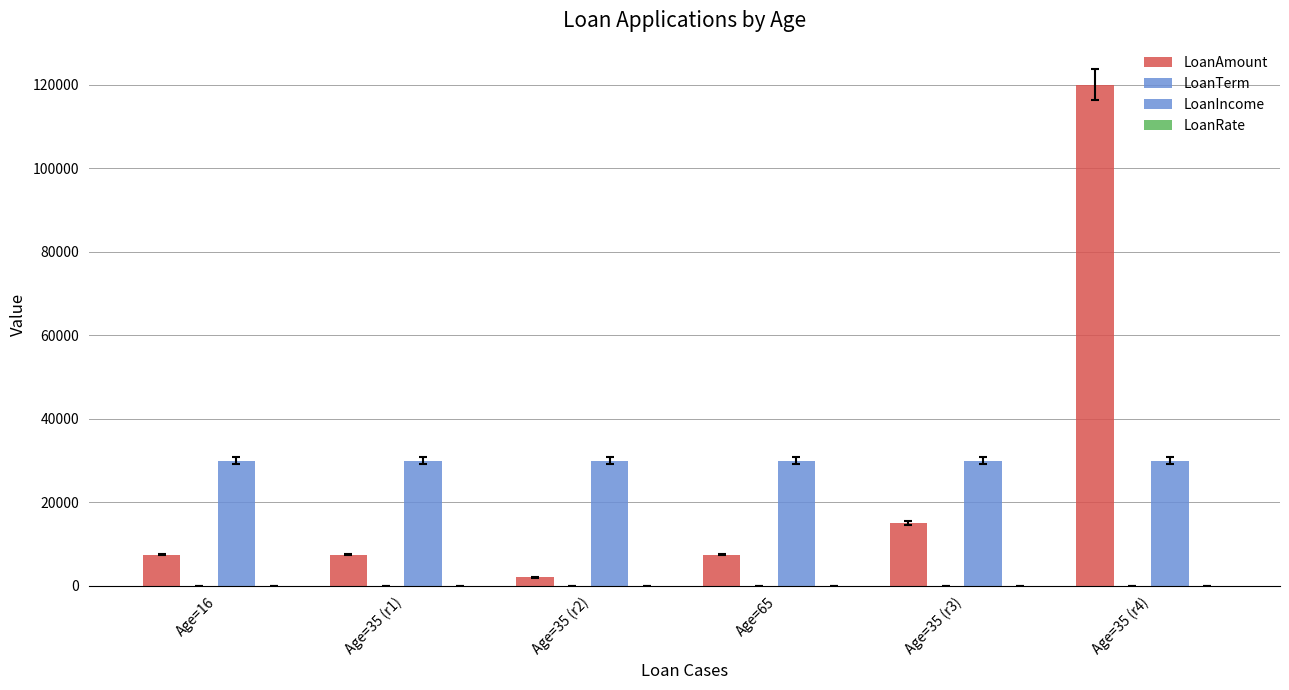

Which category has the highest value across all series?

Age=35 (r4)